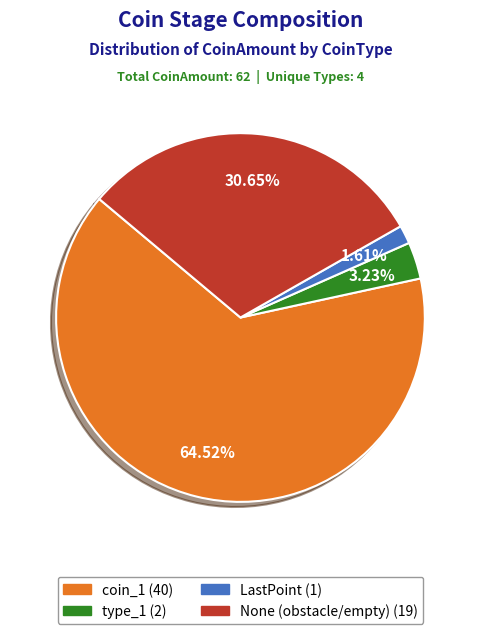

Is there a majority slice in this chart?

Yes